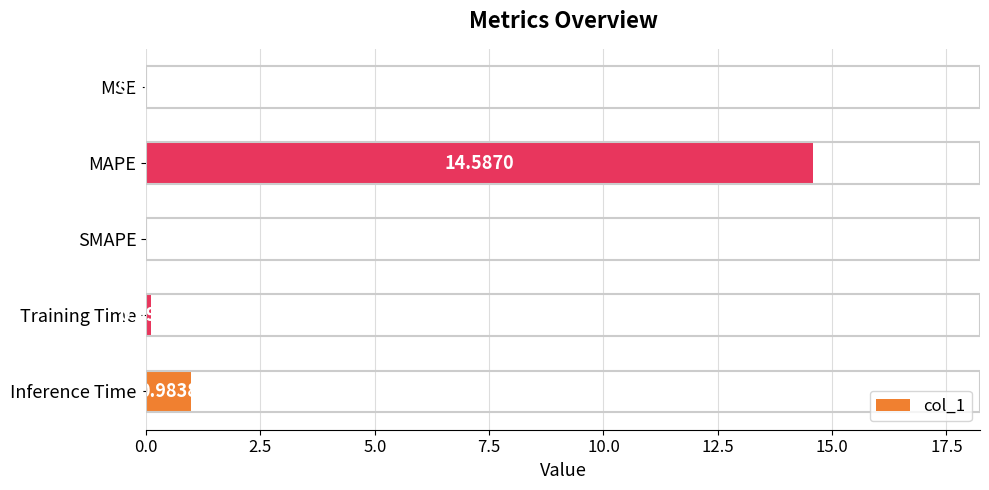

At which label is the value closest to 7?

Inference Time